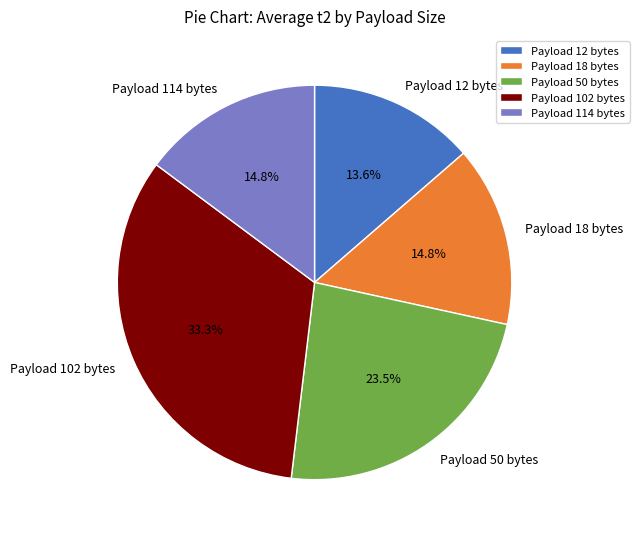

To the nearest percent, what portion does Payload 12 bytes represent?

14%